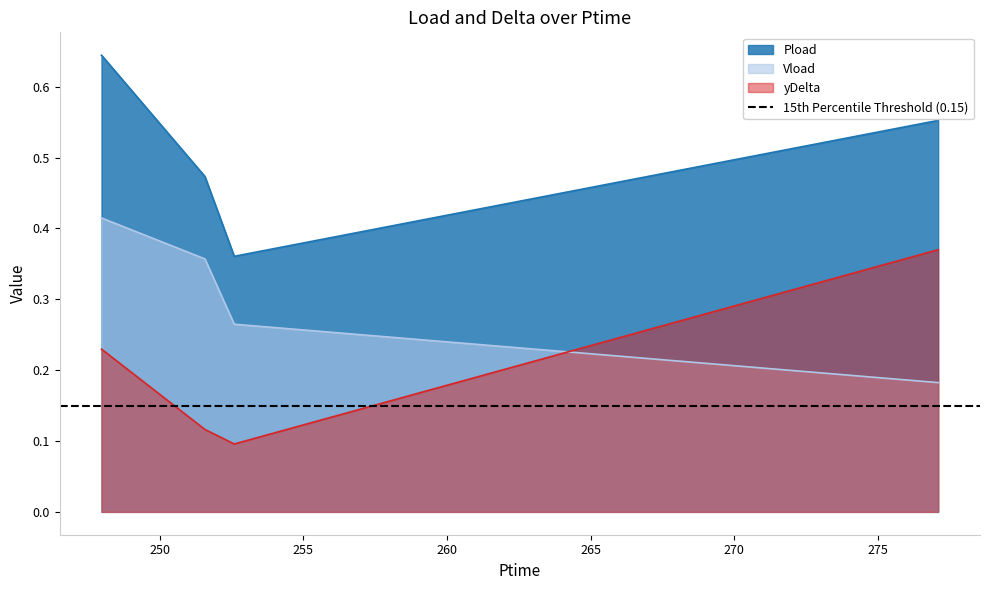

True or false: Pload and Vload cross at least once.

False